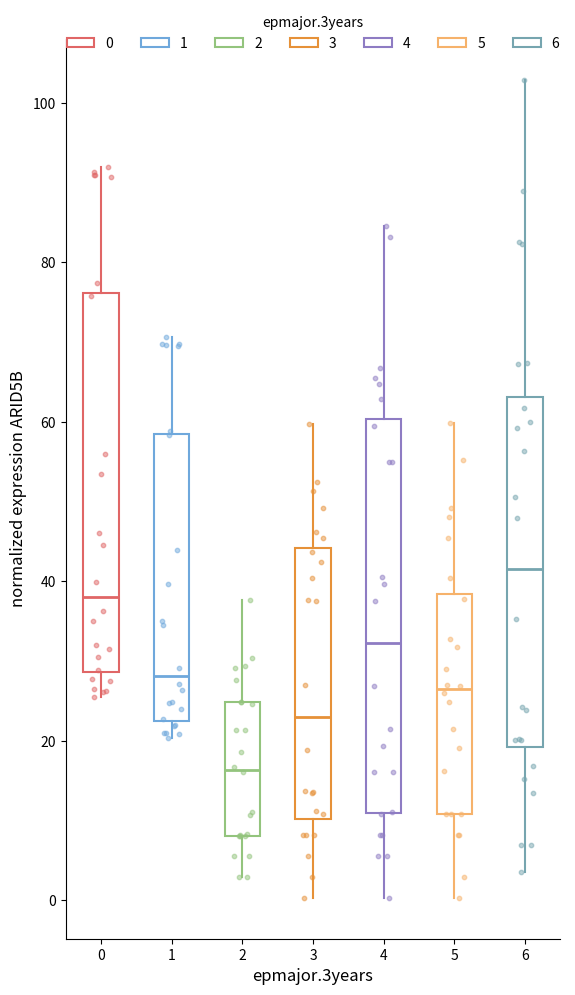

Which box has the highest median line?

6